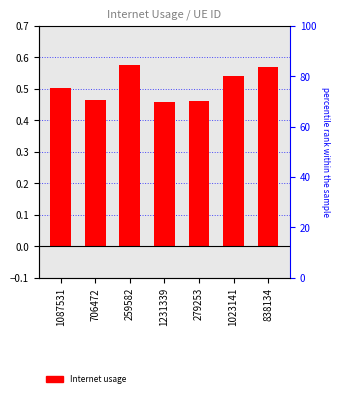

What is the label of the 1st bar from the right?

838134